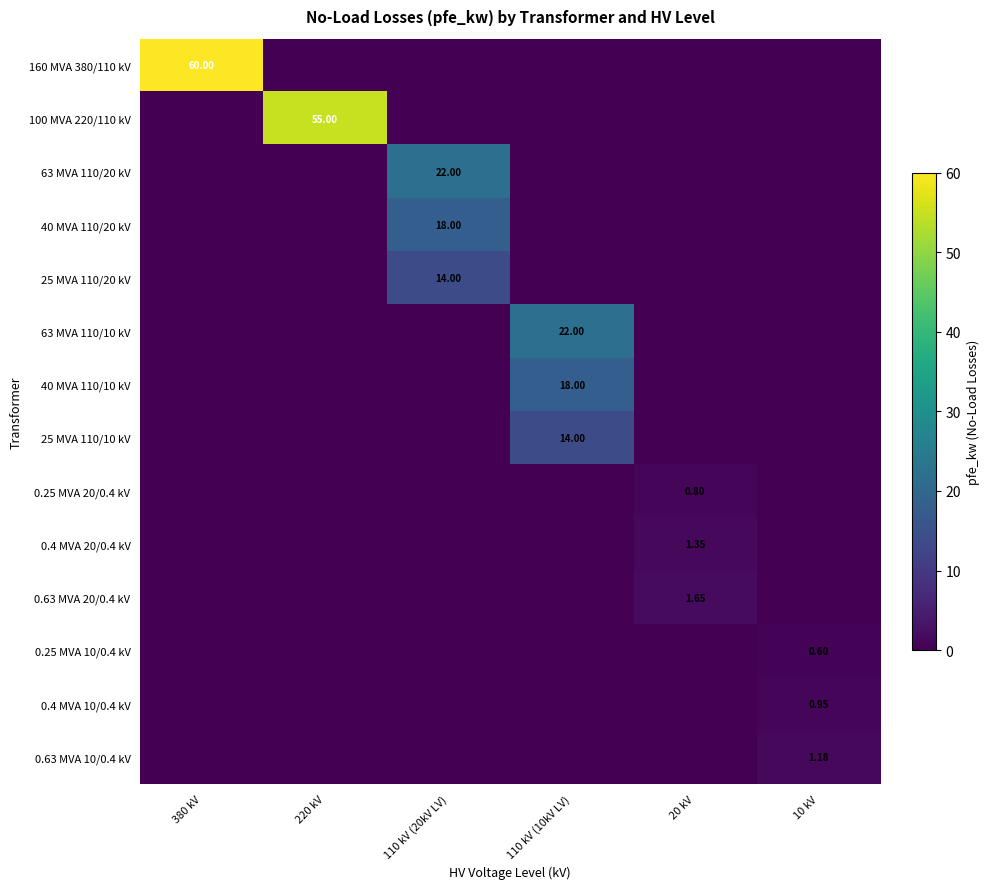

How many values in the 40 MVA 110/20 kV series exceed 0?

1